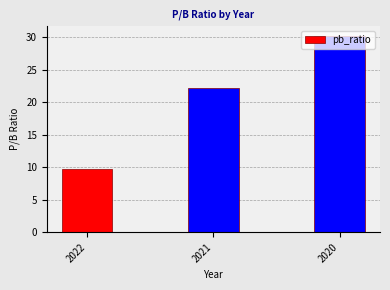

Rank the categories by value from lowest to highest.

2022, 2021, 2020